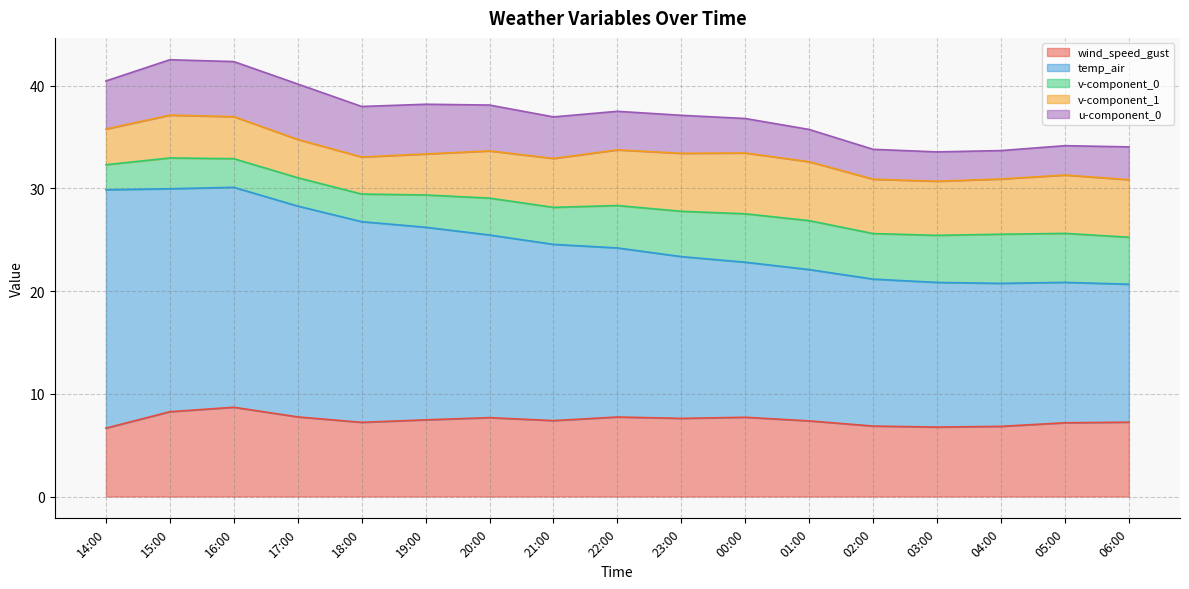

True or false: u-component_0 and v-component_1 cross at least once.

True